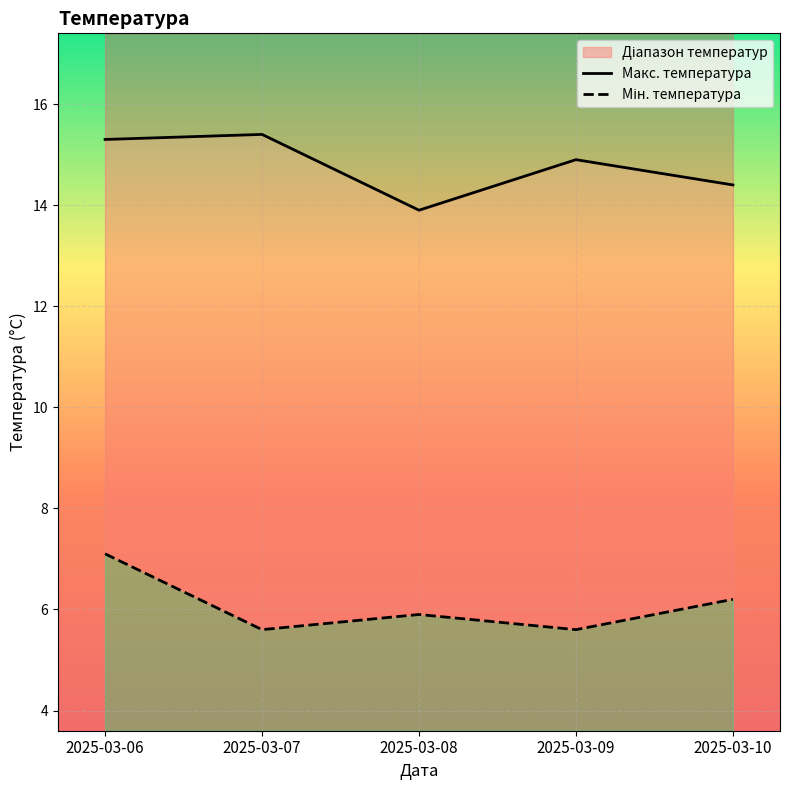

Reading left to right, transcribe all the data shown in this chart.

Макс. температура: 2025-03-06=15.3	2025-03-07=15.4	2025-03-08=13.9	2025-03-09=14.9	2025-03-10=14.4
Мін. температура: 2025-03-06=7.1	2025-03-07=5.6	2025-03-08=5.9	2025-03-09=5.6	2025-03-10=6.2